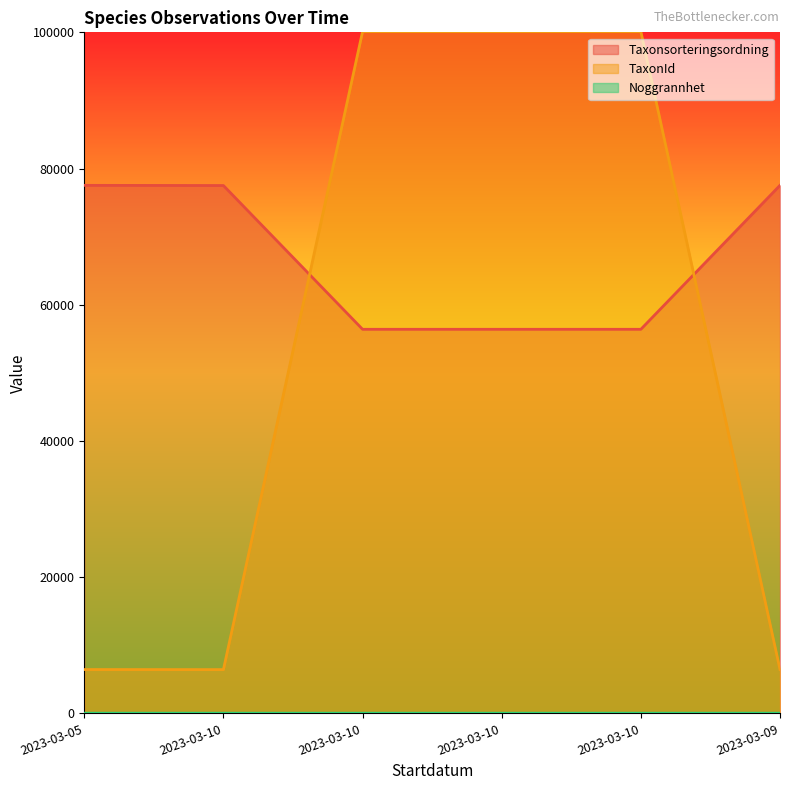

Which category has the lowest value across all series?

2023-03-10